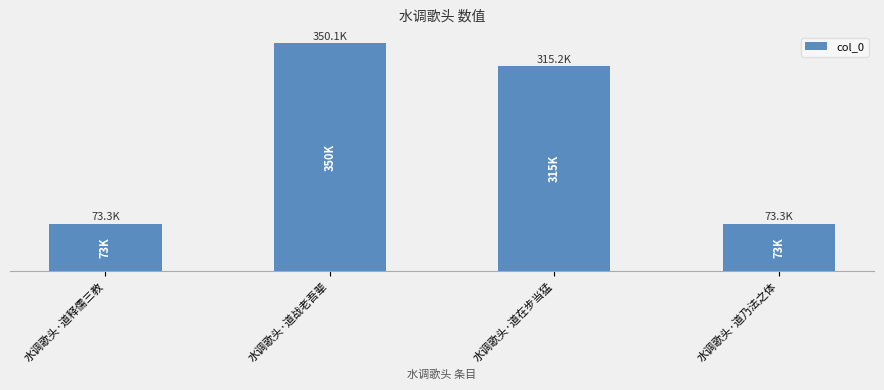

Are the bars horizontal?

No